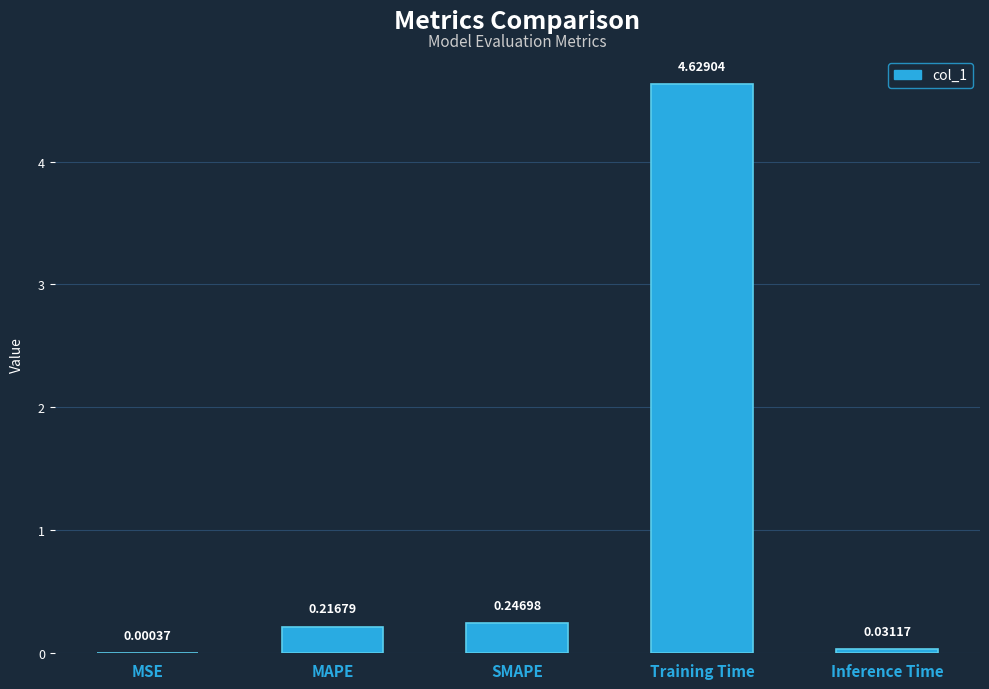

Between Training Time and Inference Time, which is larger?

Training Time